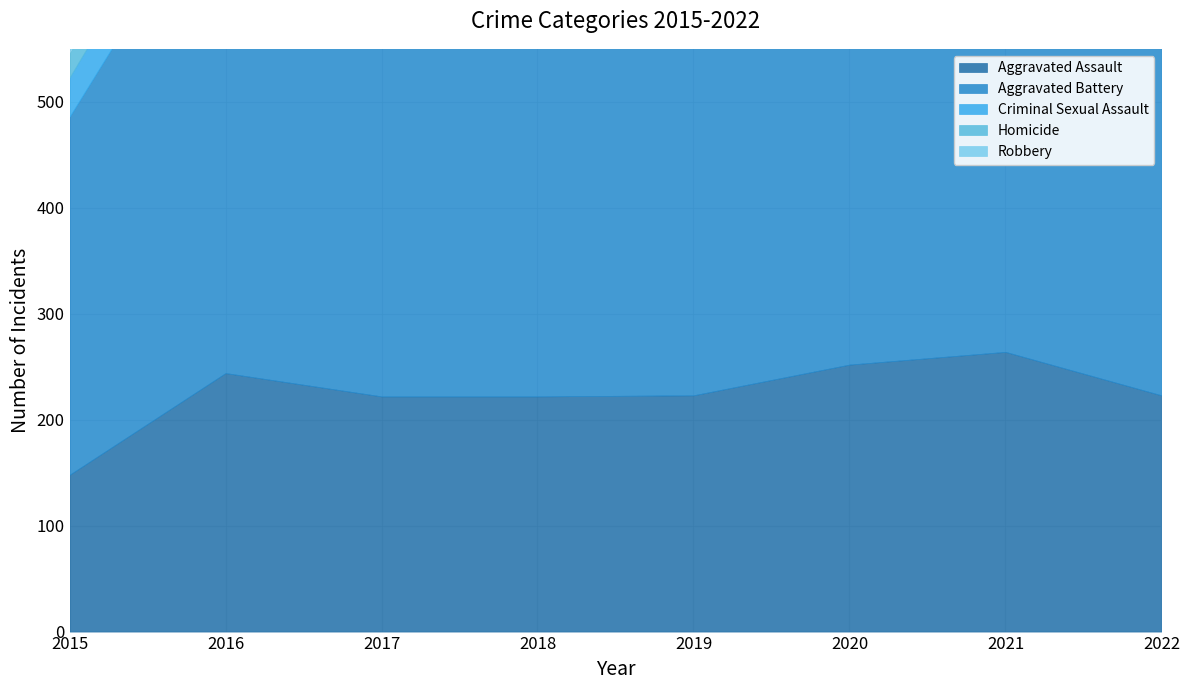

How many lines are shown in the chart?

5